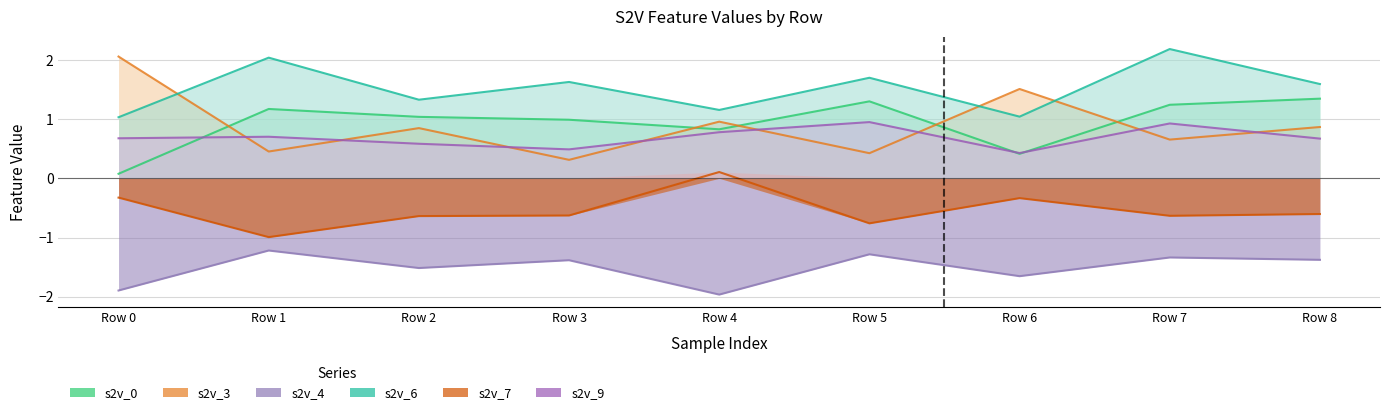

The s2v_3 series shows 0.5 at Row 1. True or false?

True